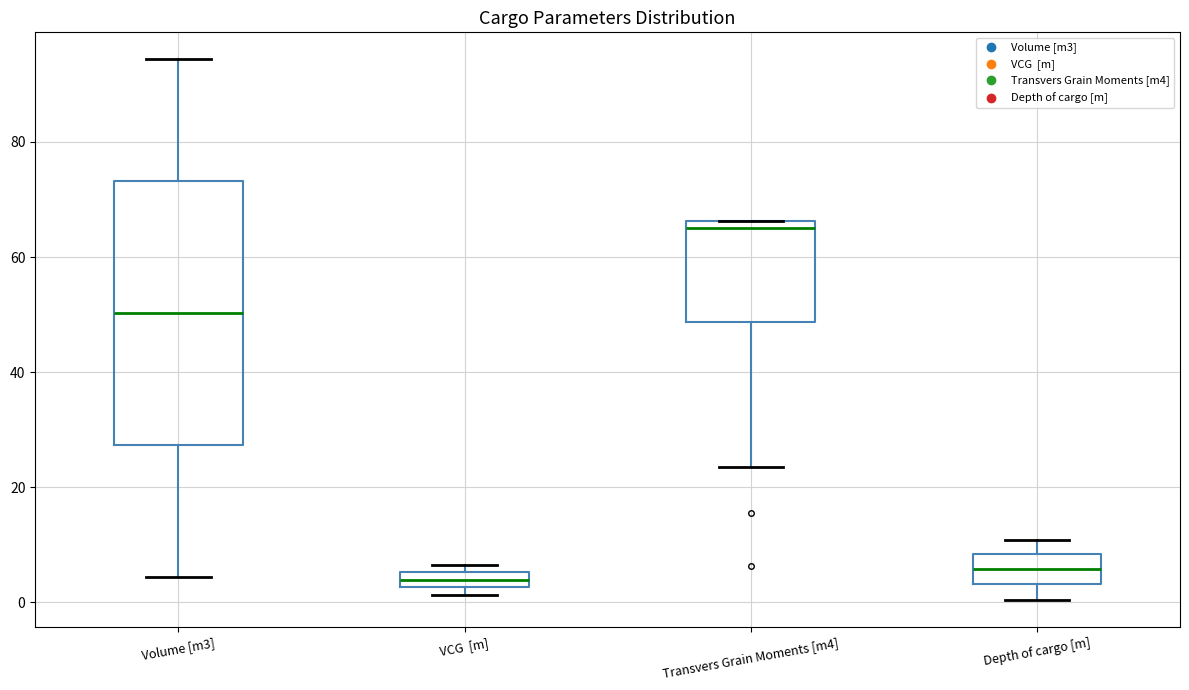

Where does the median line of the box for VCG [m] sit on the y-axis? The values are not printed on the chart, so give them approximately, as read against the axis.

4